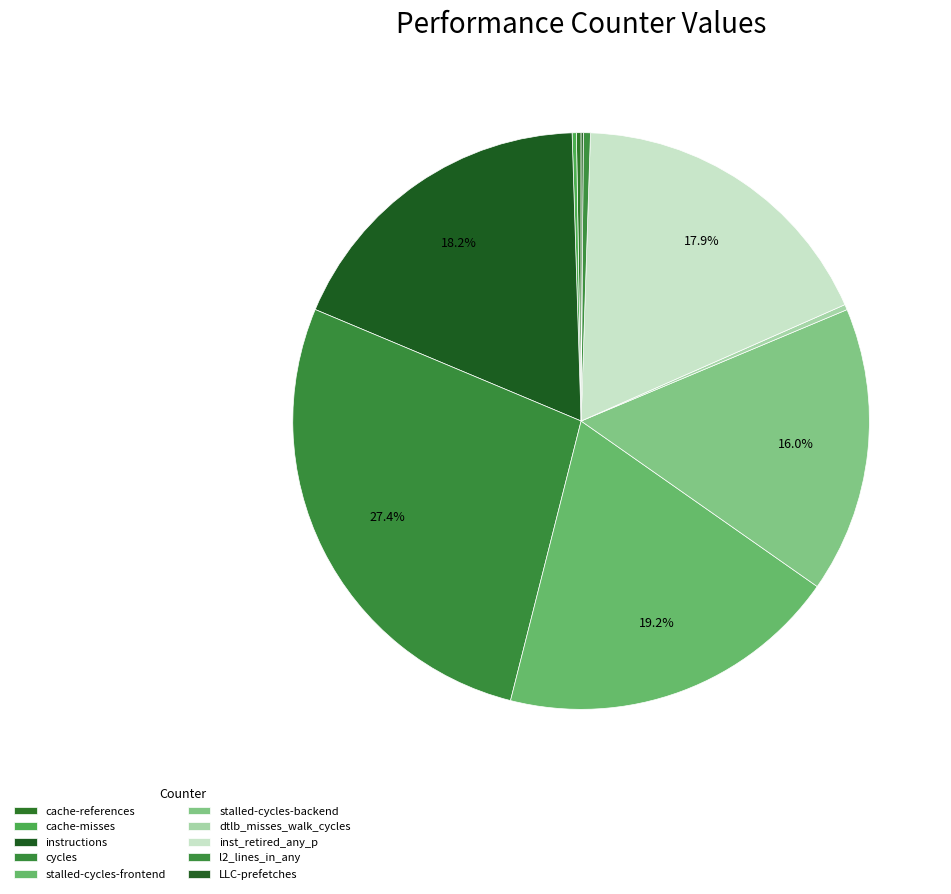

True or false: inst_retired_any_p accounts for 8% of the total.

False